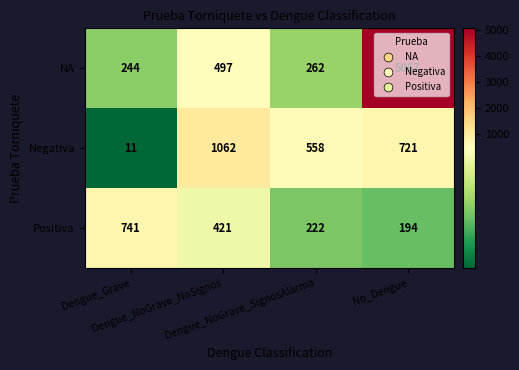

Rank the series by their average value, from highest to lowest.

NA, Negativa, Positiva